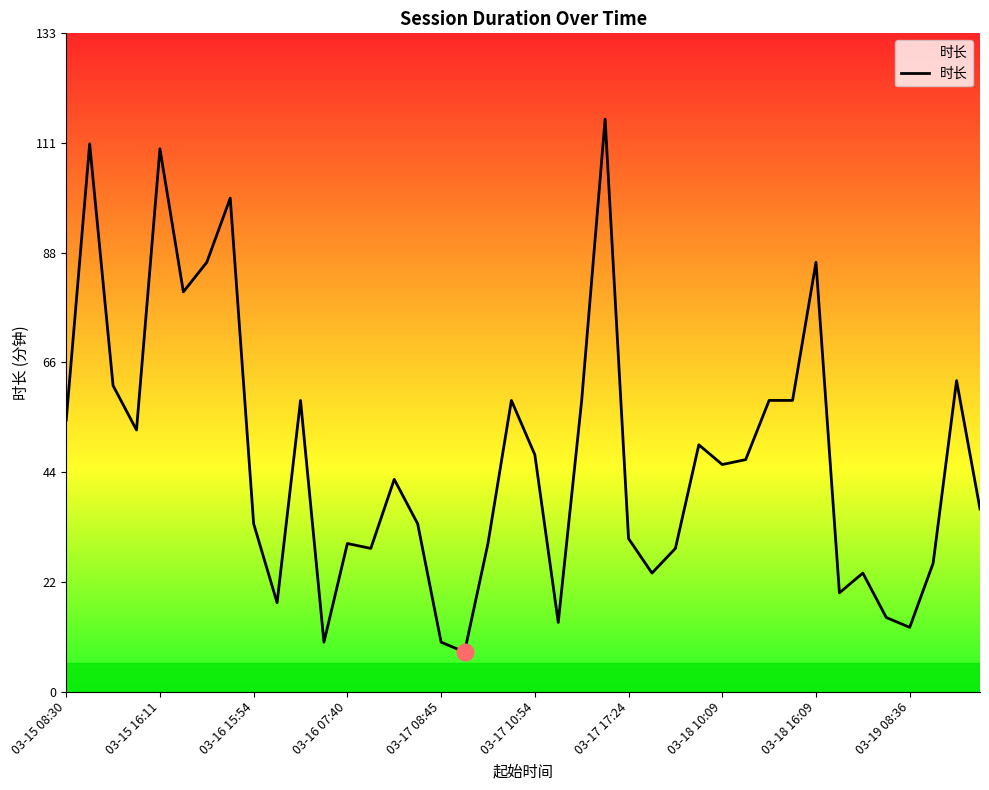

What is the greatest value displayed?

116